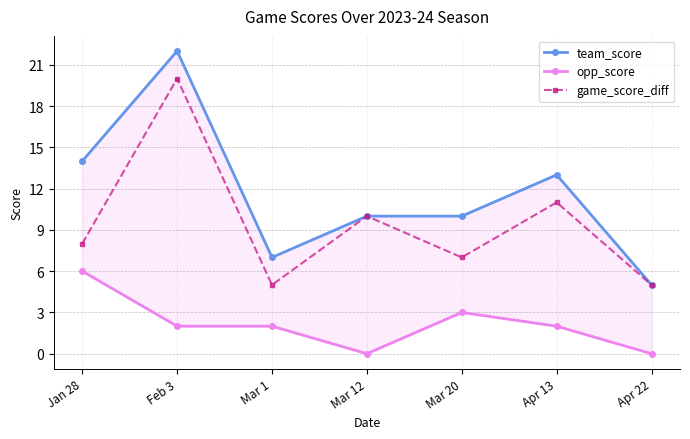

How many series are shown in this chart?

3